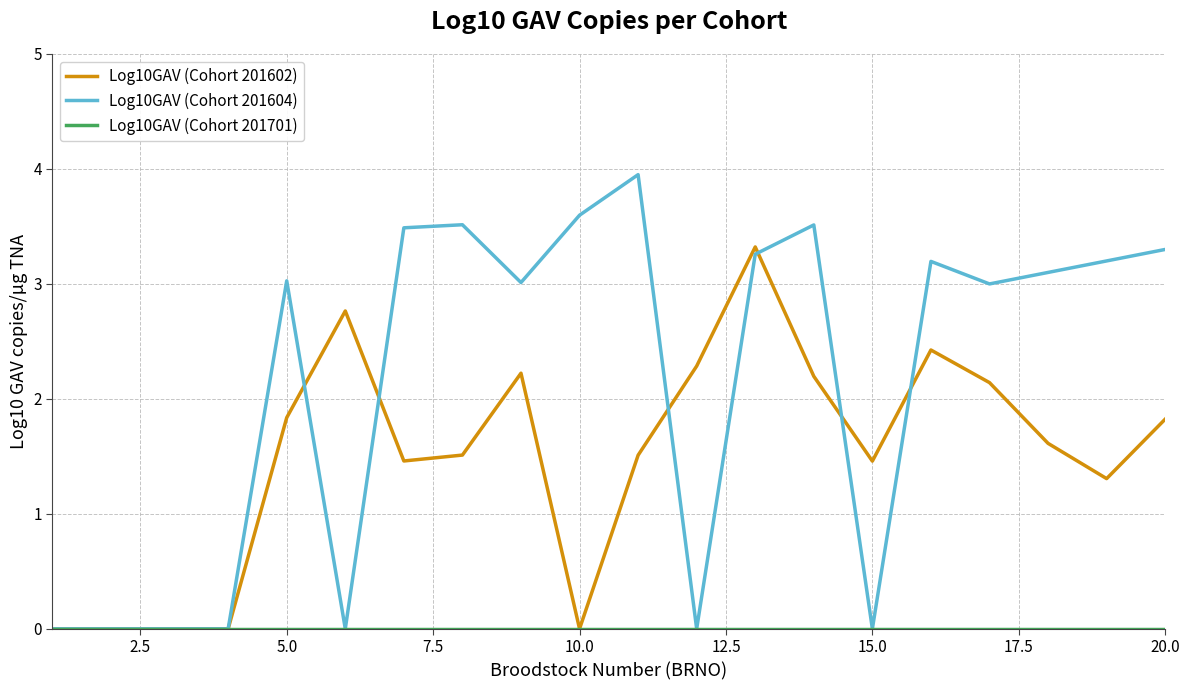

Which series has the largest total across all categories?

Log10GAV (Cohort 201604)